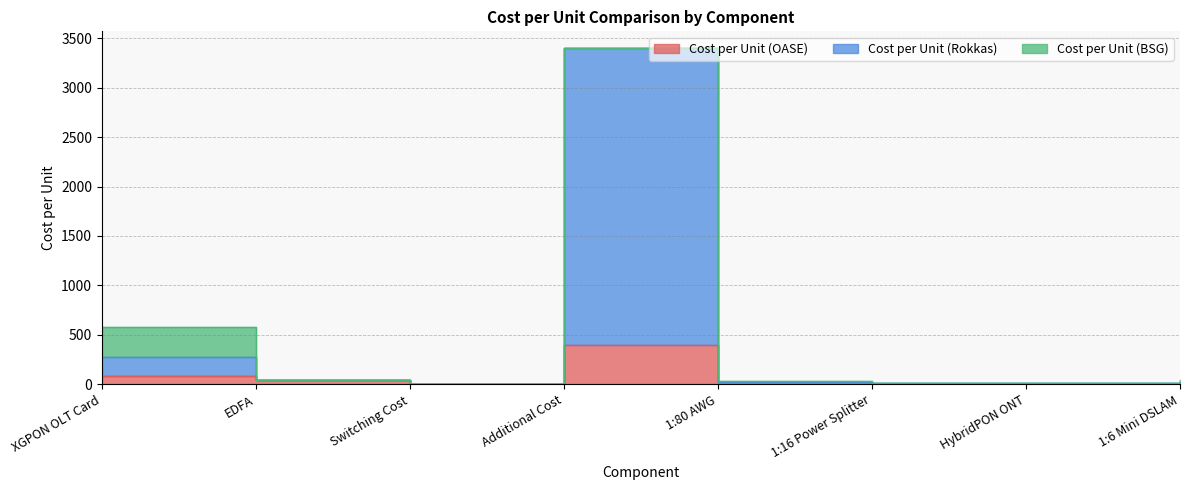

What is the sum of the Cost per Unit (Rokkas) values at 1:6 Mini DSLAM and Additional Cost?

3420.0